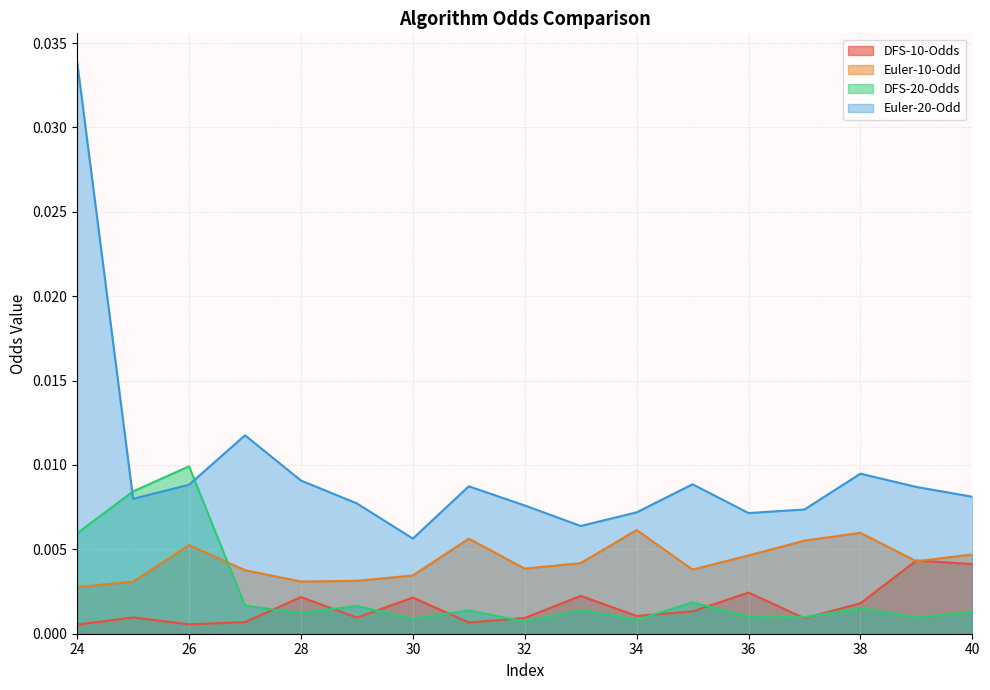

Which category has the lowest value across all series?

24